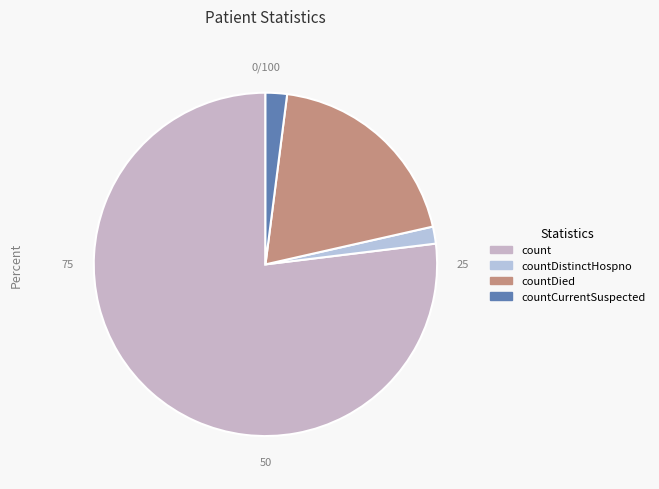

How many segments does this pie chart have?

4